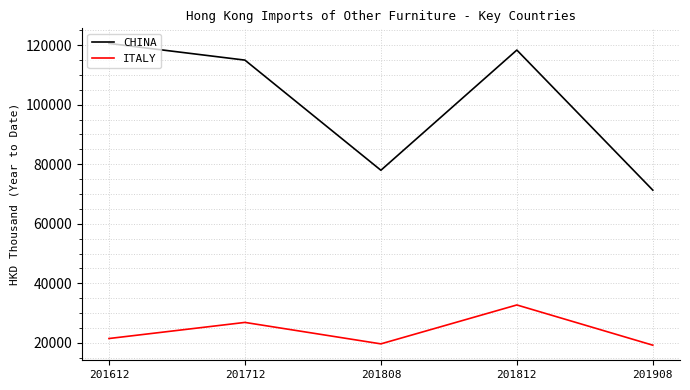

Is the value of ITALY at 201712 greater than the value of CHINA at 201612?

No